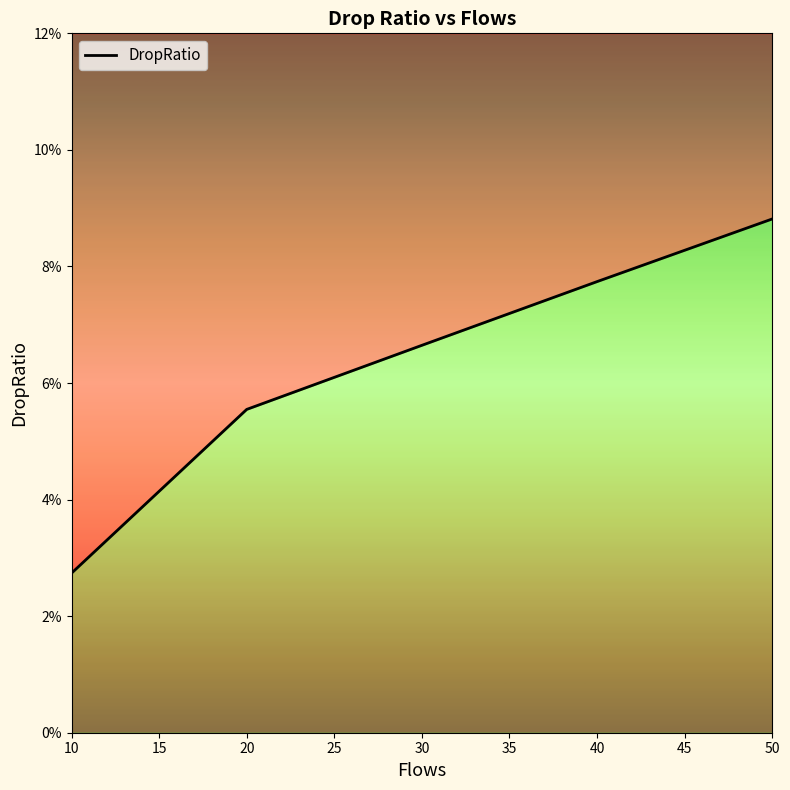

How many values are between 0 and 1?

5